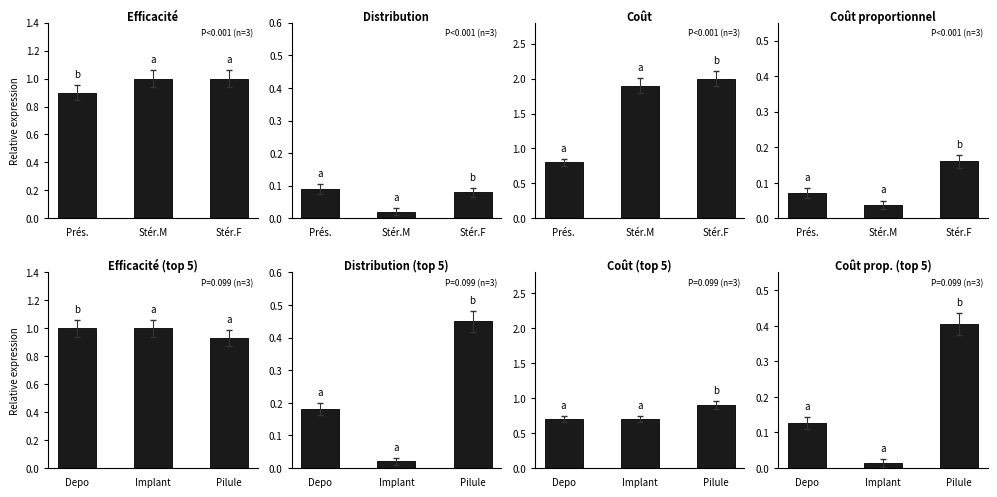

How many data points does each series have?

3